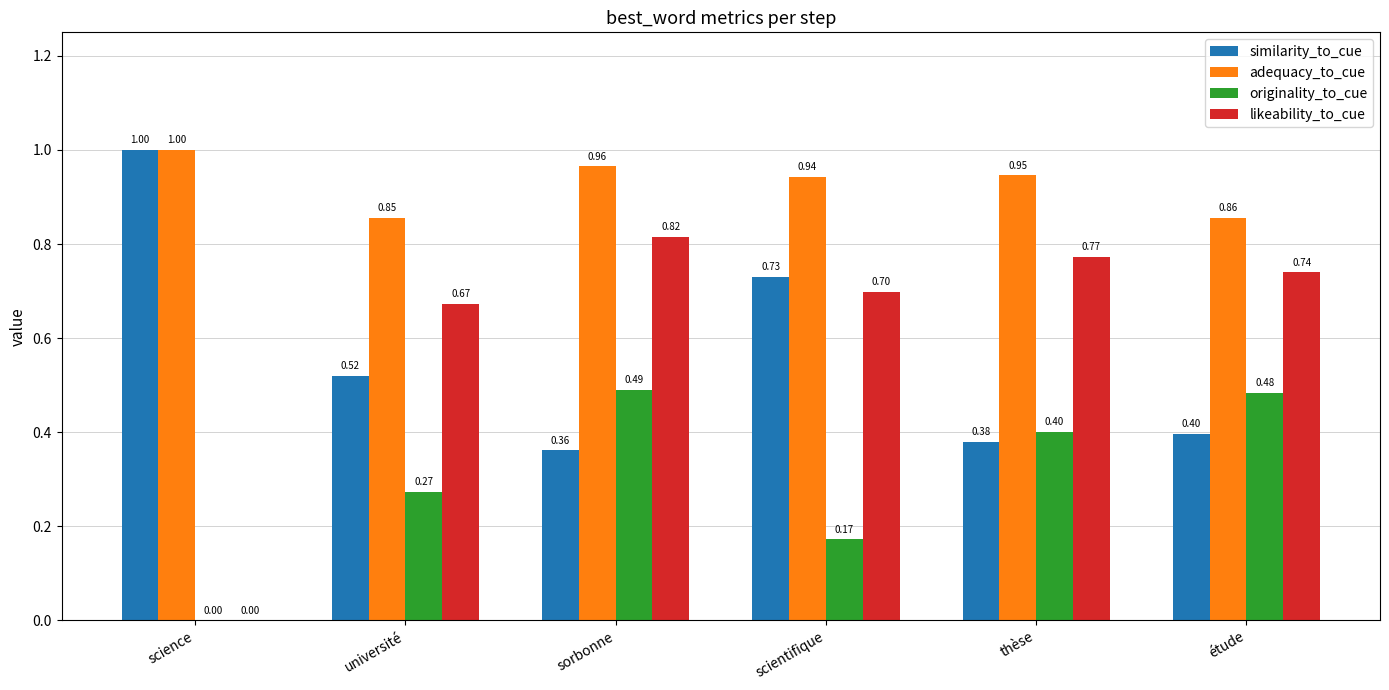

What are all the series names shown in the legend?

similarity_to_cue, adequacy_to_cue, originality_to_cue, likeability_to_cue